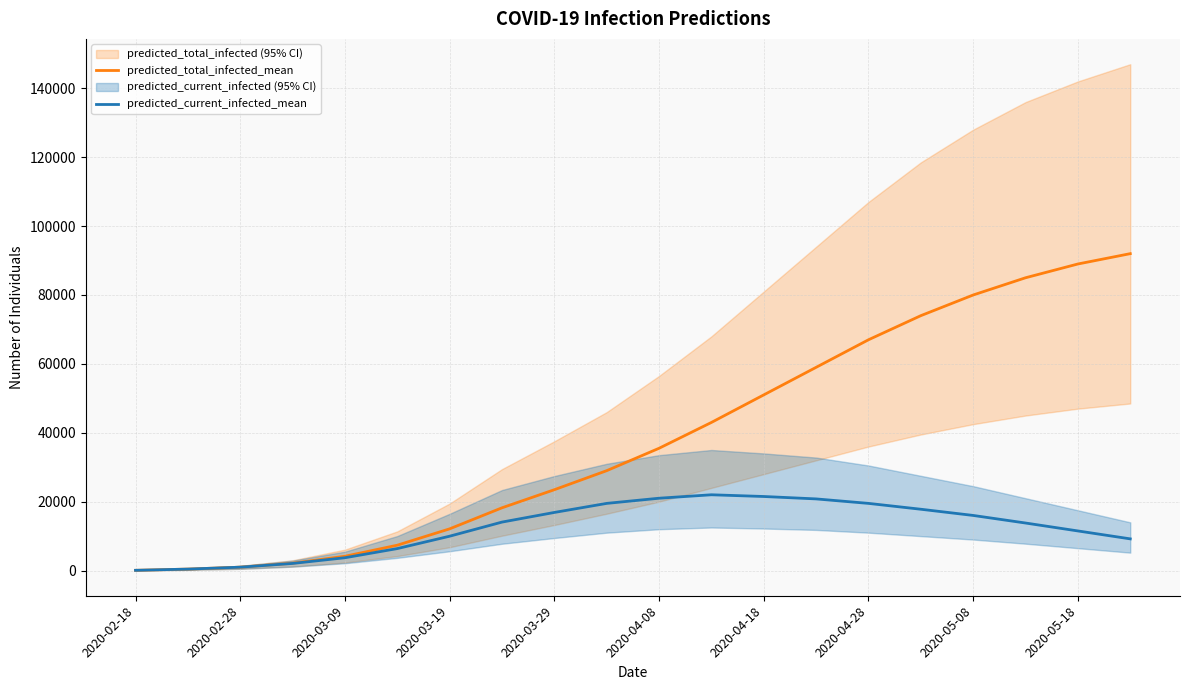

What is the highest value of the predicted_total_infected_mean series?

92000